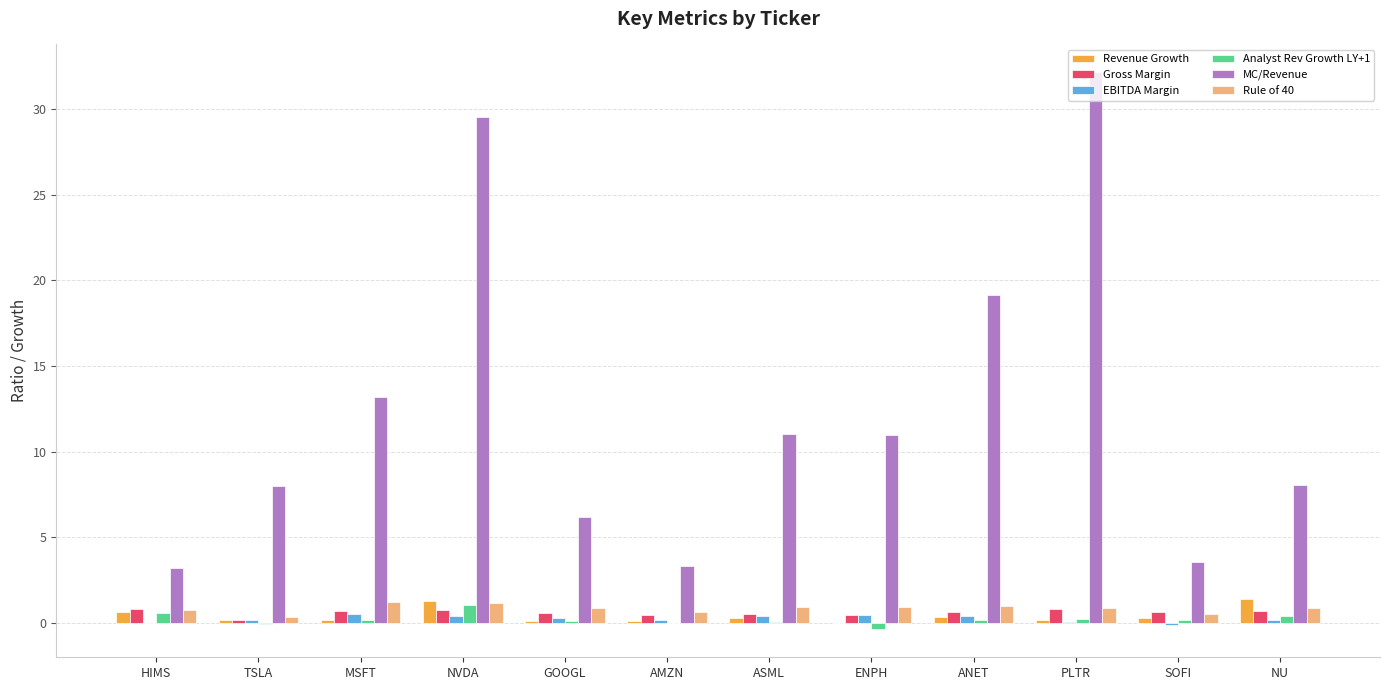

Which series has the largest total across all categories?

MC/Revenue